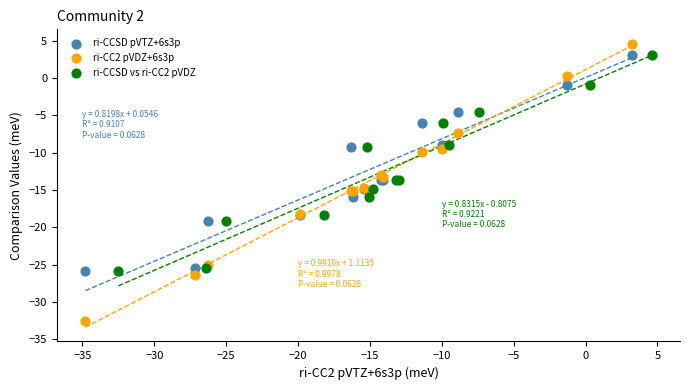

Which series contains the highest Y value?

ri-CC2 pVDZ+6s3p